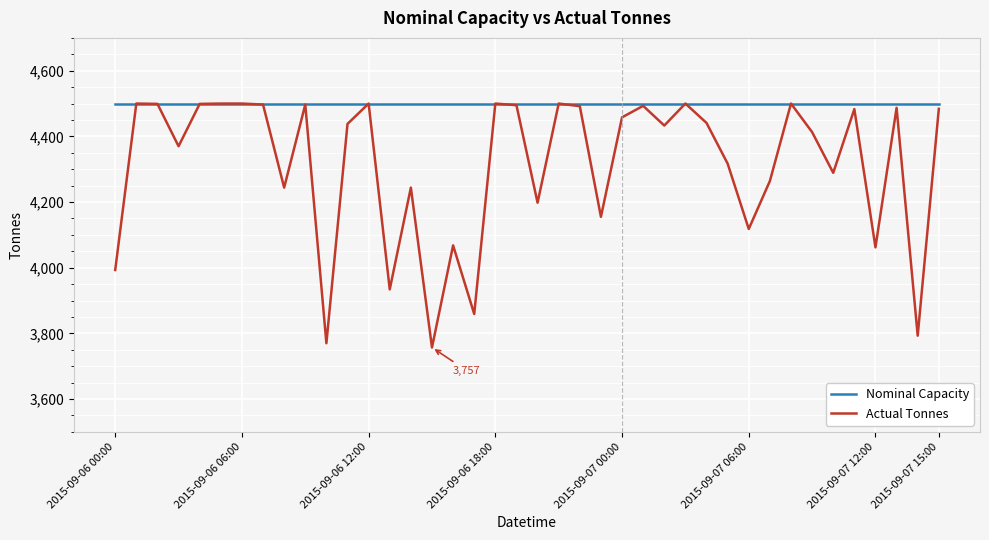

What is the maximum value for Actual Tonnes?

4500